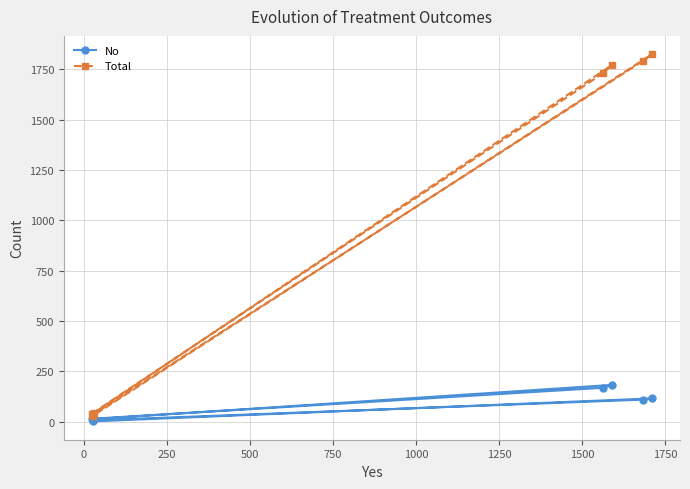

Which series has the largest total across all categories?

Total